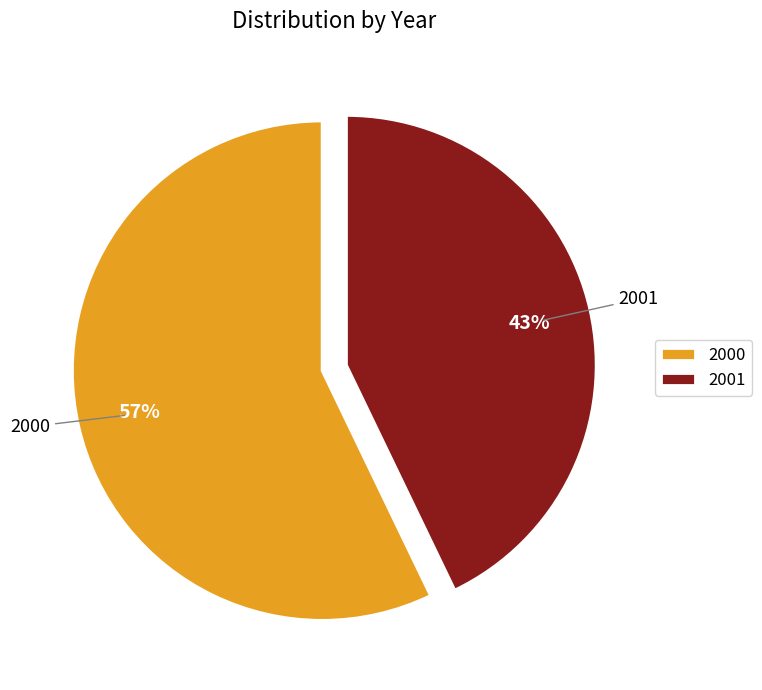

Which category has the smallest portion of the pie?

2001